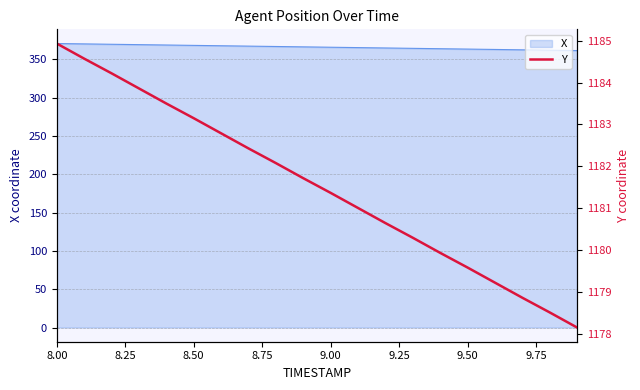

What is the maximum value for X?

370.6